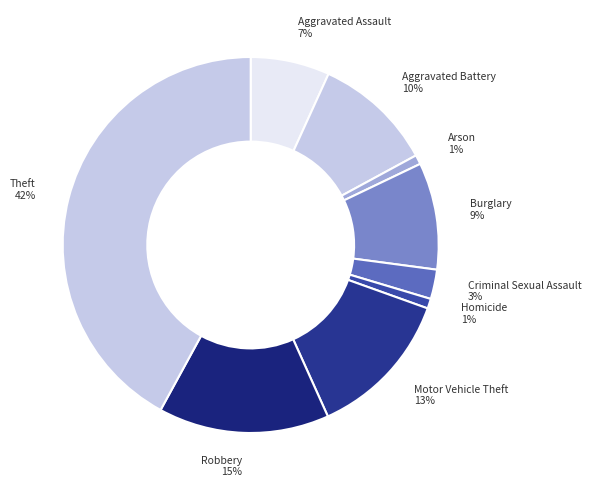

To the nearest percent, what is the difference between the largest and smallest slice percentages?

41%